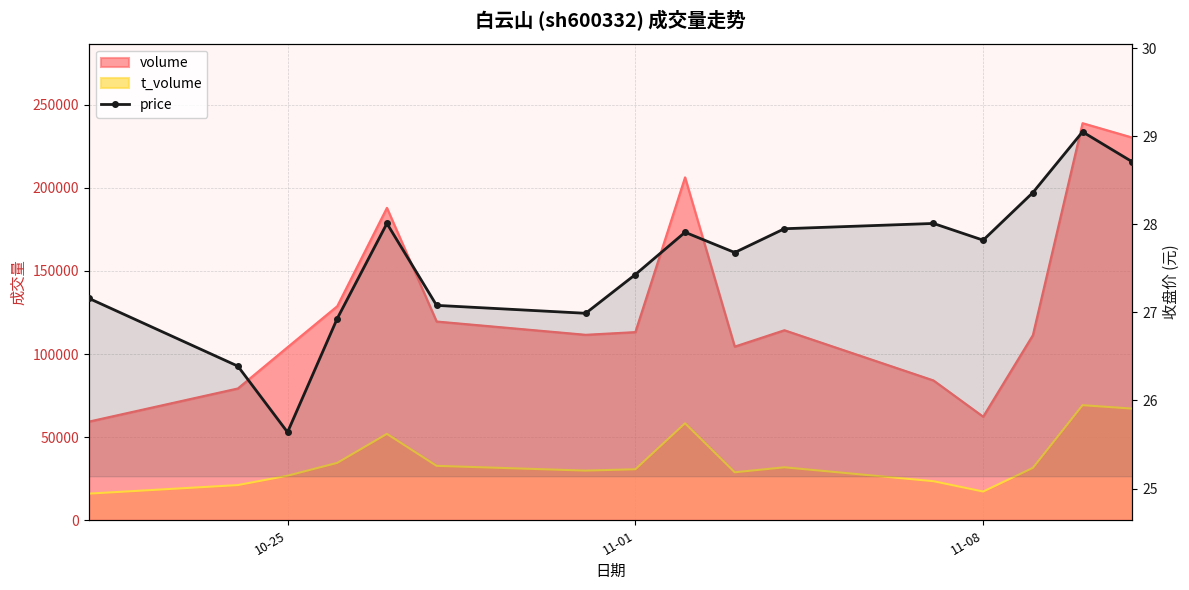

Reading right to left, what are all the values shown in this chart?

28.7	29.1	28.4	27.8	28.0	27.9	27.7	27.9	27.4	27.0	27.1	28.0	26.9	25.6	26.4	27.2